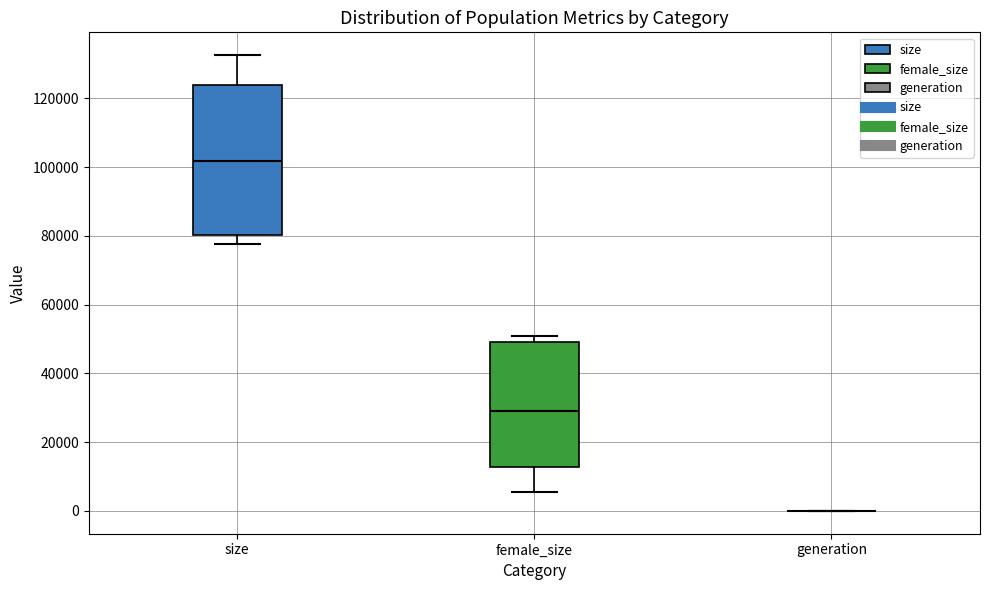

Reading left to right, transcribe this box plot: for each box, give where its median line is, the range the box spans, and where its two whiskers end, as read against the y-axis. The values are not printed on the chart, so give them approximately, as read against the axis.

size: median 102000, box 80000 to 124000, whiskers 78000 to 132000
female_size: median 30000, box 12000 to 50000, whiskers 6000 to 50000 (just above the box's upper edge)
generation: box collapsed to a line at 0, whiskers 0 to 0